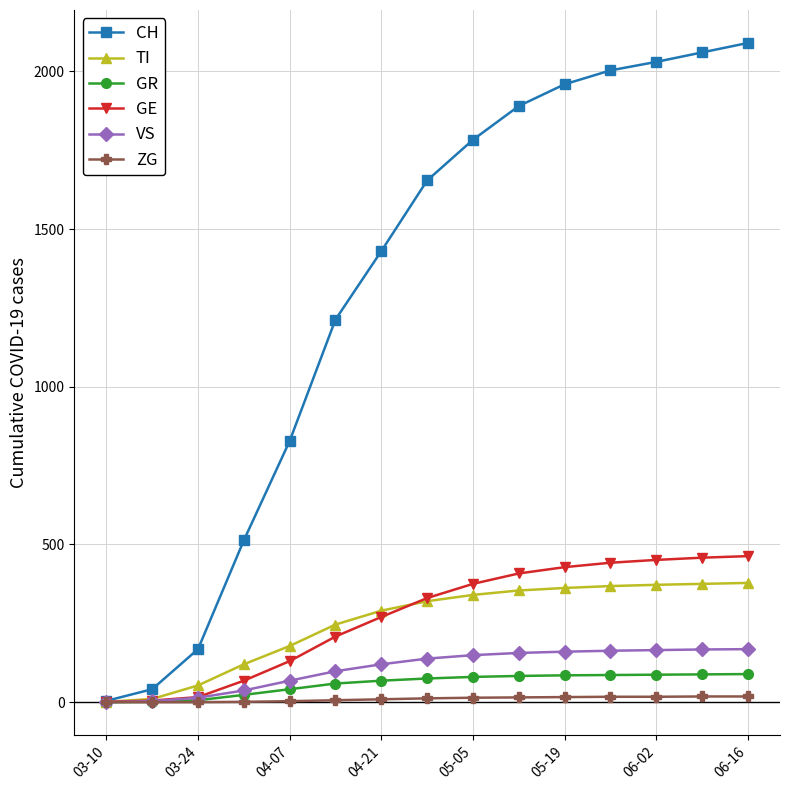

Which series has the widest spread of values?

CH